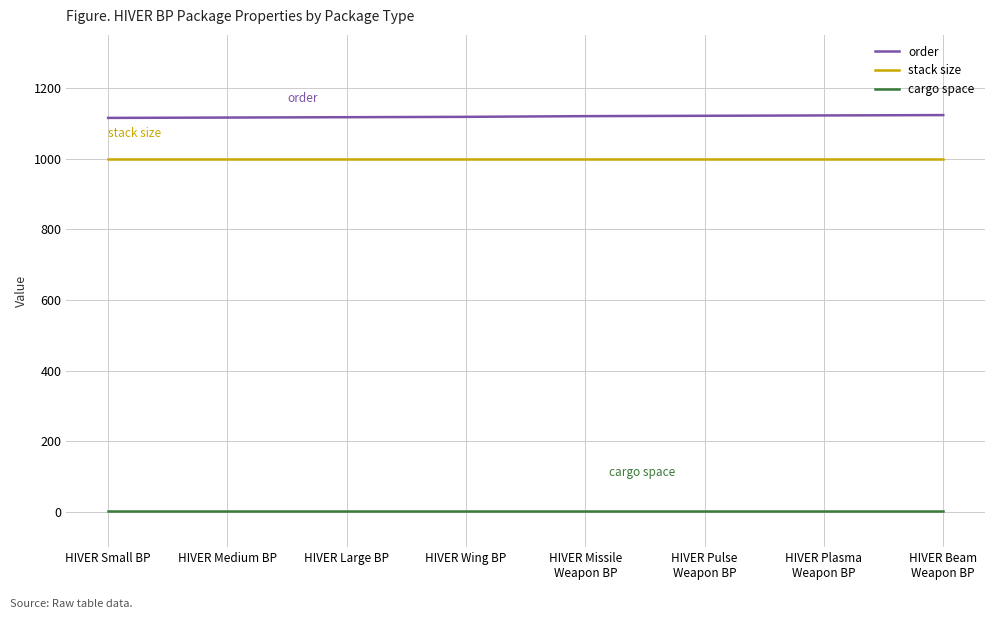

Is the value of cargo space at HIVER Small BP greater than the value of stack size at HIVER Small BP?

No